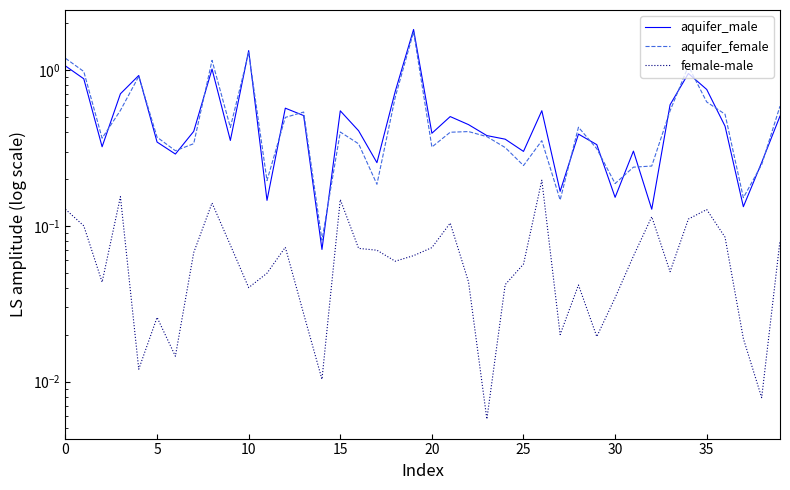

What is the spread (max minus min) of values at 26?

0.4